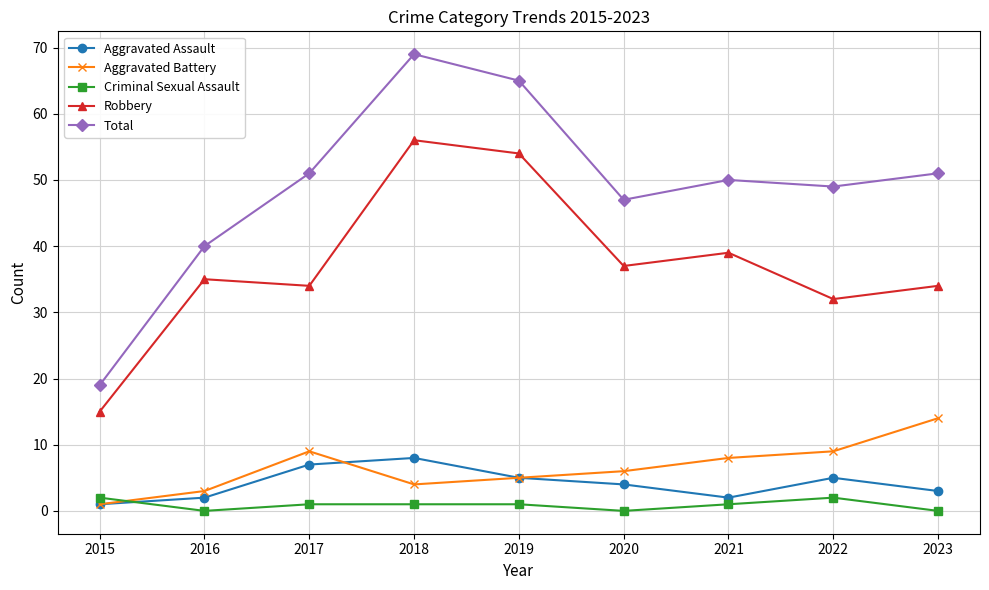

What are all the series names shown in the legend?

Aggravated Assault, Aggravated Battery, Criminal Sexual Assault, Robbery, Total